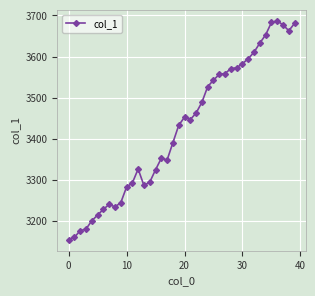

How many distinct data groups are displayed?

1